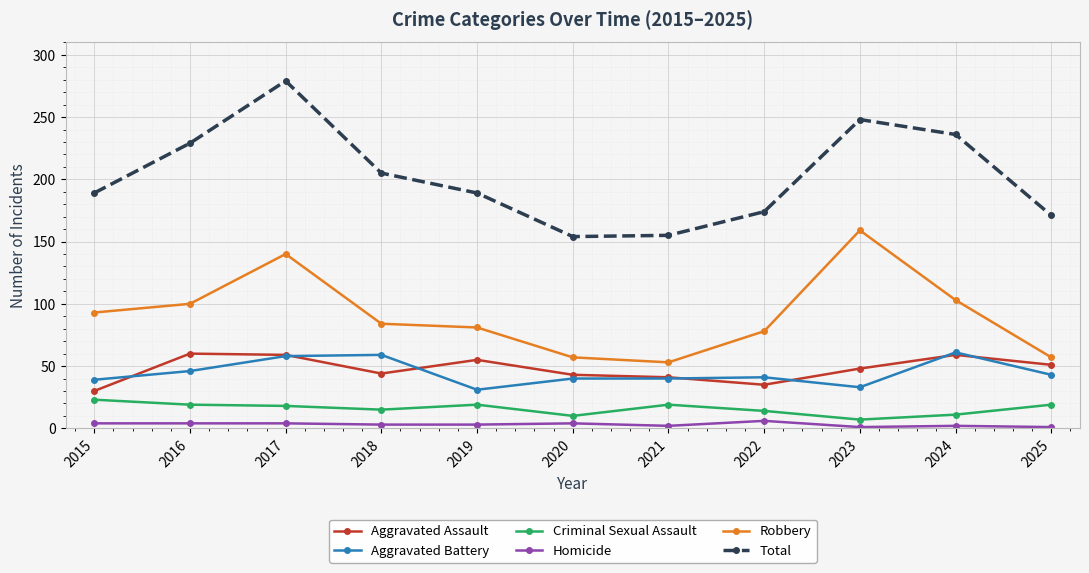

True or false: Homicide has more than 1 points higher than both neighbors.

True